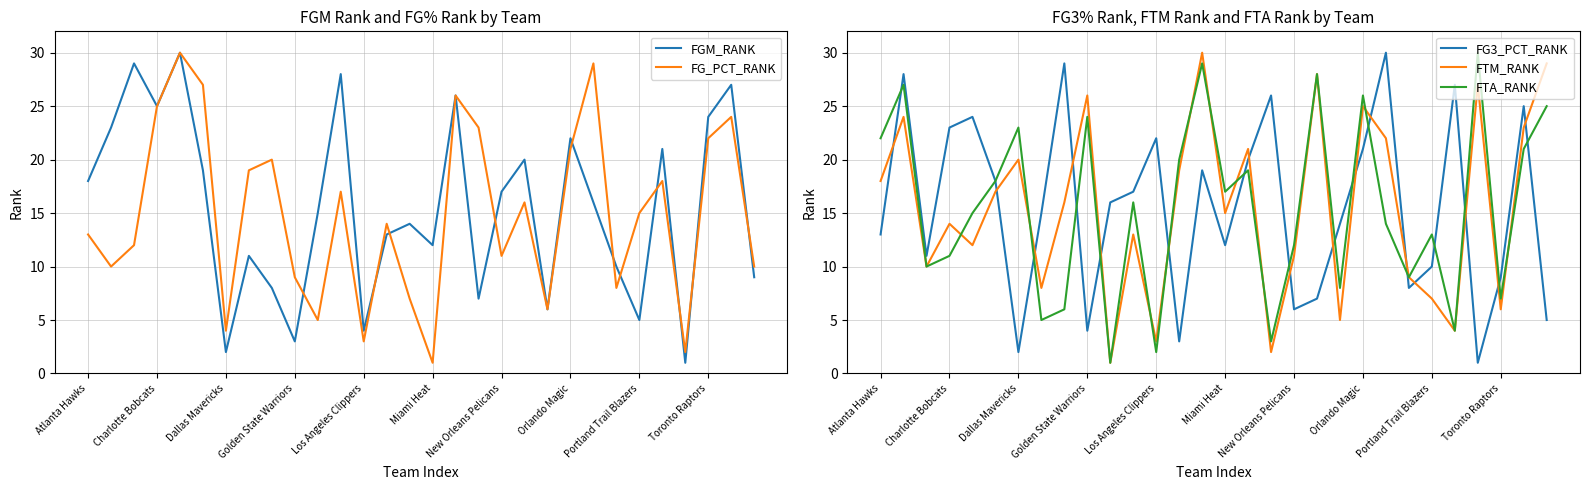

Which series ends up on top after the final intersection of FTM_RANK and FG3_PCT_RANK?

FTM_RANK